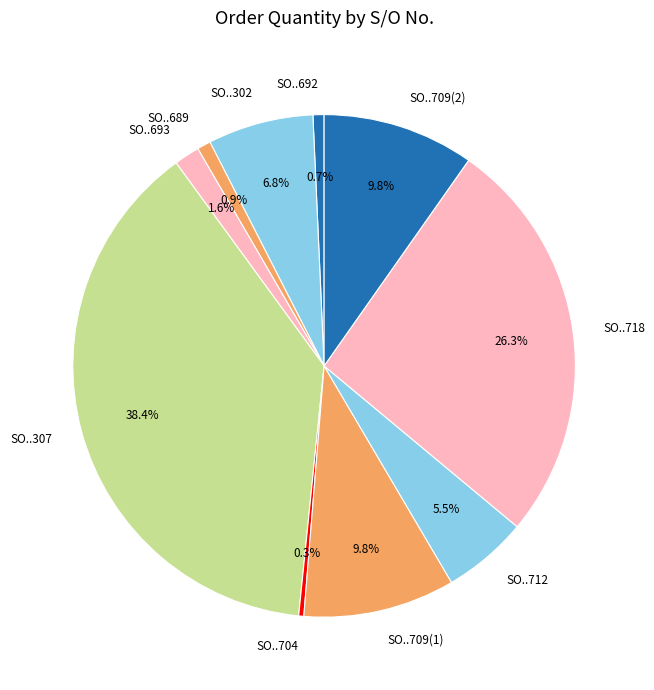

Between SO..709(1) and SO..704, which is larger?

SO..709(1)